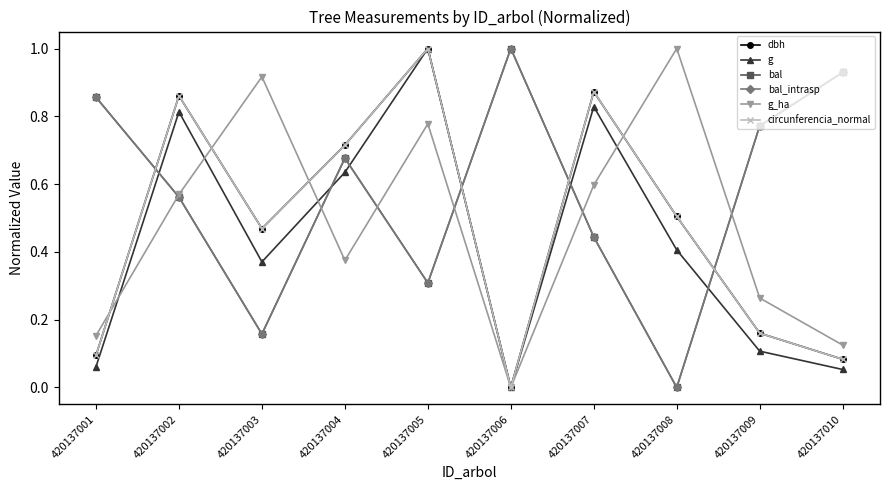

Which series changed the most between 420137007 and 420137010?

circunferencia_normal